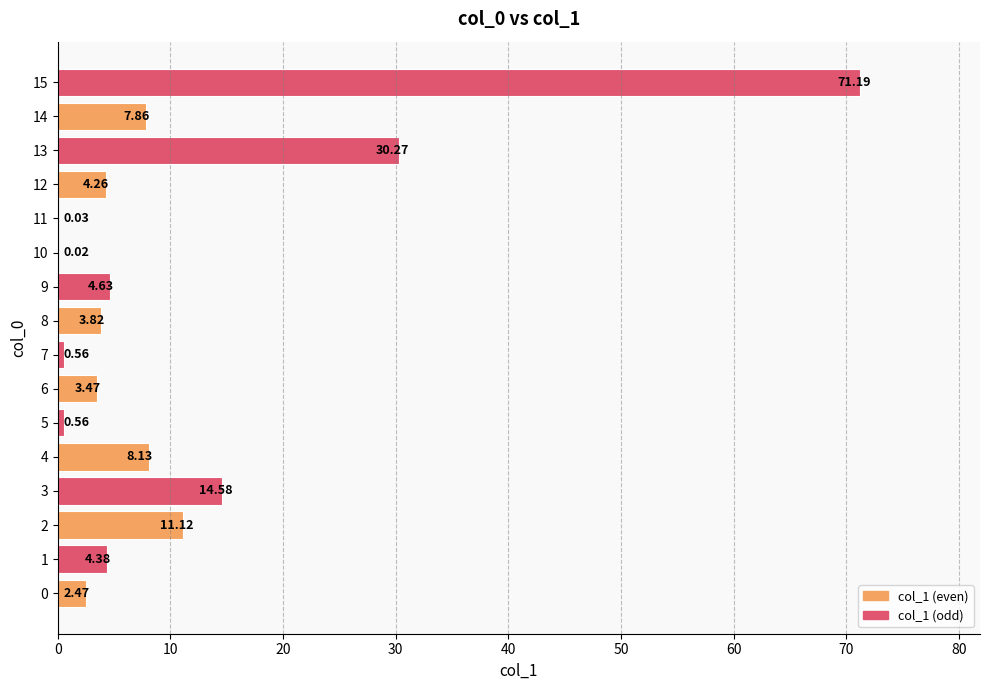

What is the sum of all values?

167.3